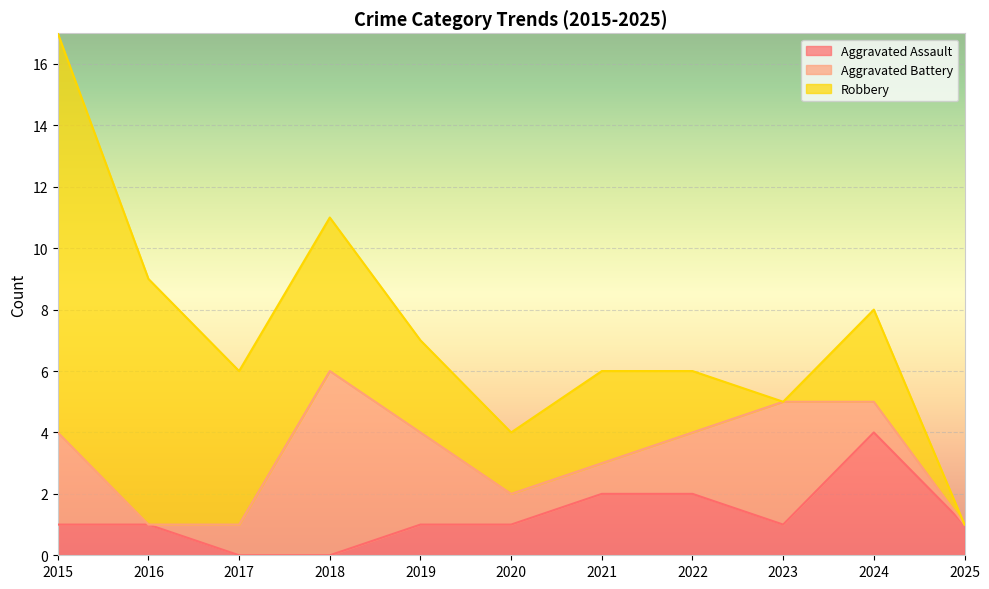

Rank the categories by Aggravated Assault value from lowest to highest.

2017, 2018, 2015, 2016, 2019, 2020, 2023, 2025, 2021, 2022, 2024